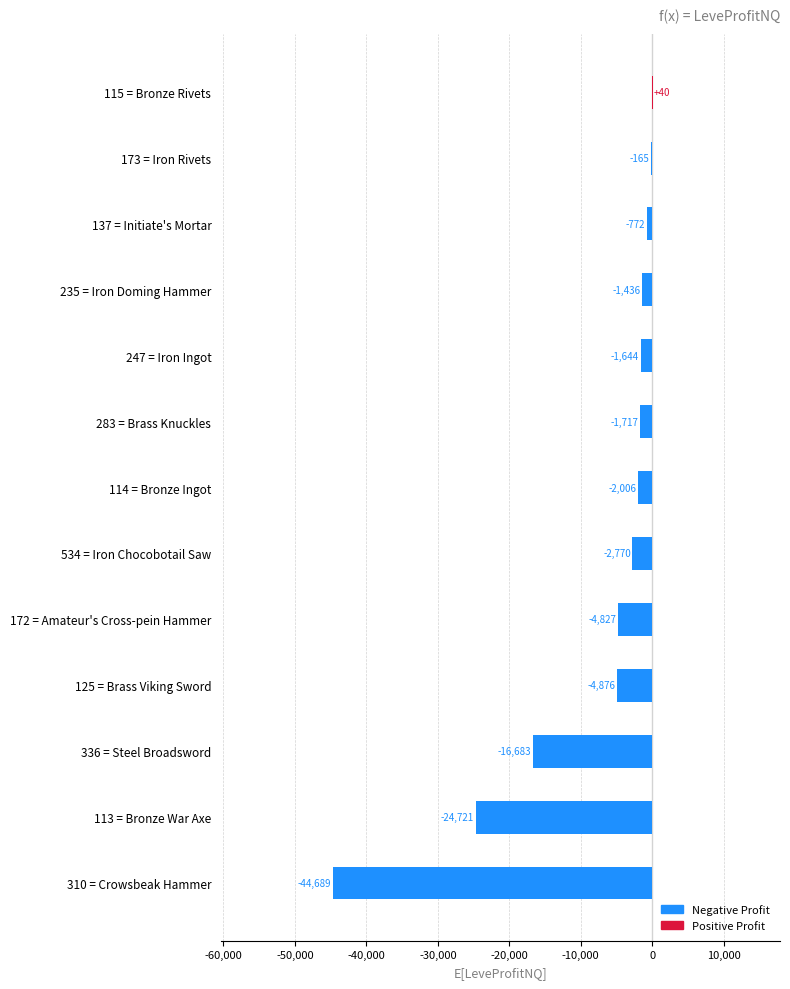

Which has a higher value, 113 = Bronze War Axe or 115 = Bronze Rivets?

115 = Bronze Rivets